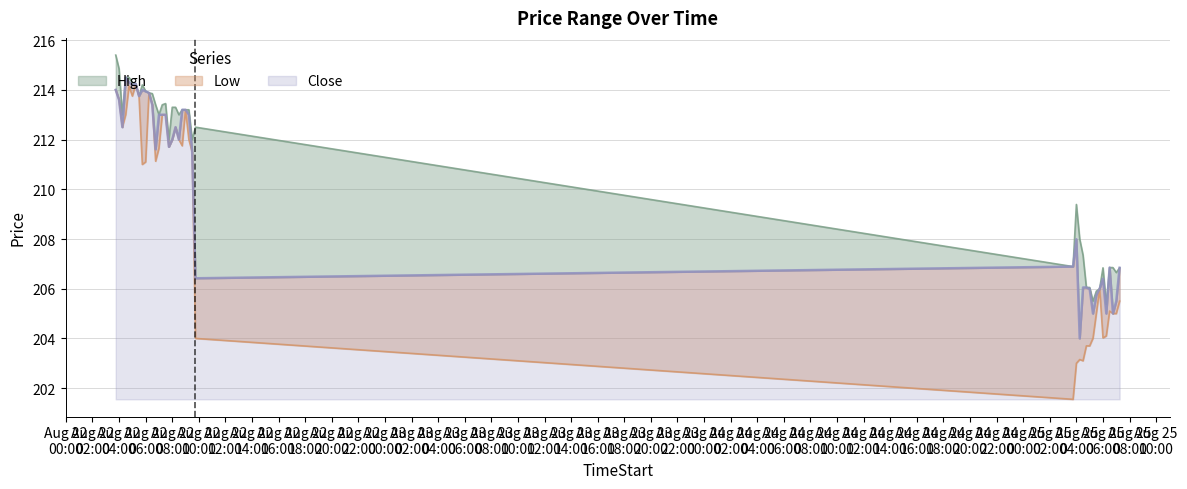

What is the sum of all Close values?

8411.8